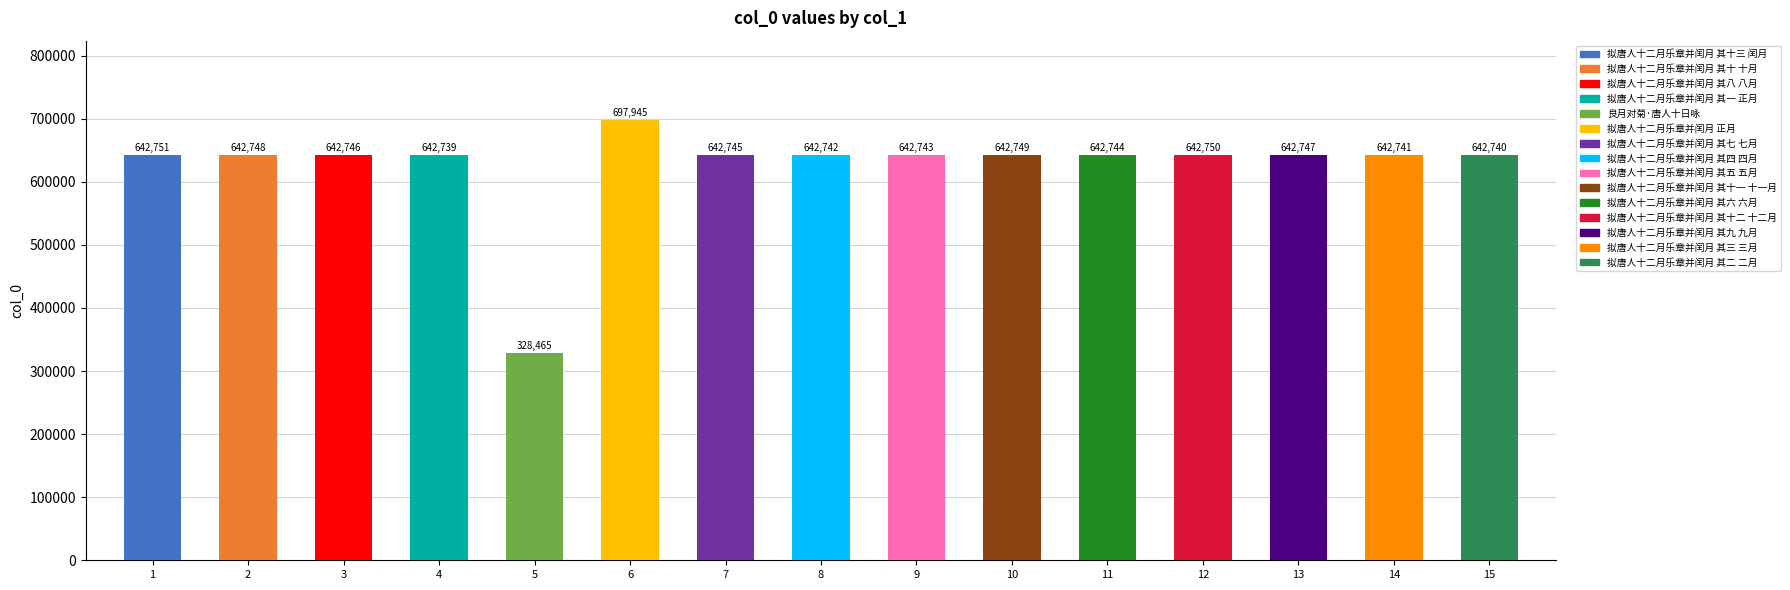

The value at 拟唐人十二月乐章并闰月 其一 正月 is 180375. True or false?

False